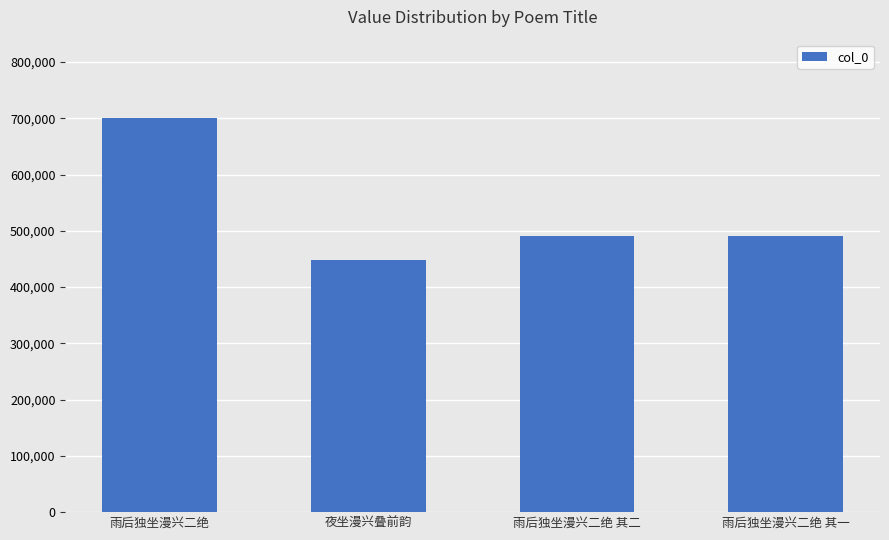

Approximately how many times larger is the value at 雨后独坐漫兴二绝 compared to 夜坐漫兴叠前韵?

1.6